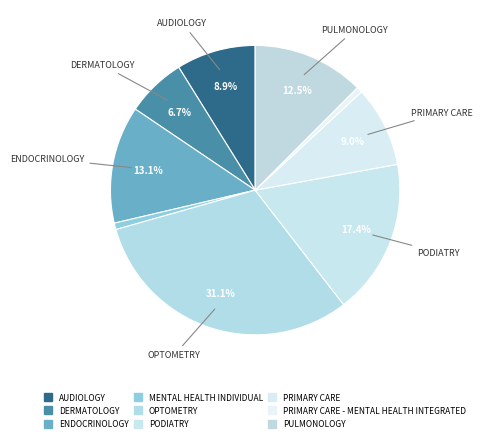

How many slices are in this pie chart?

9